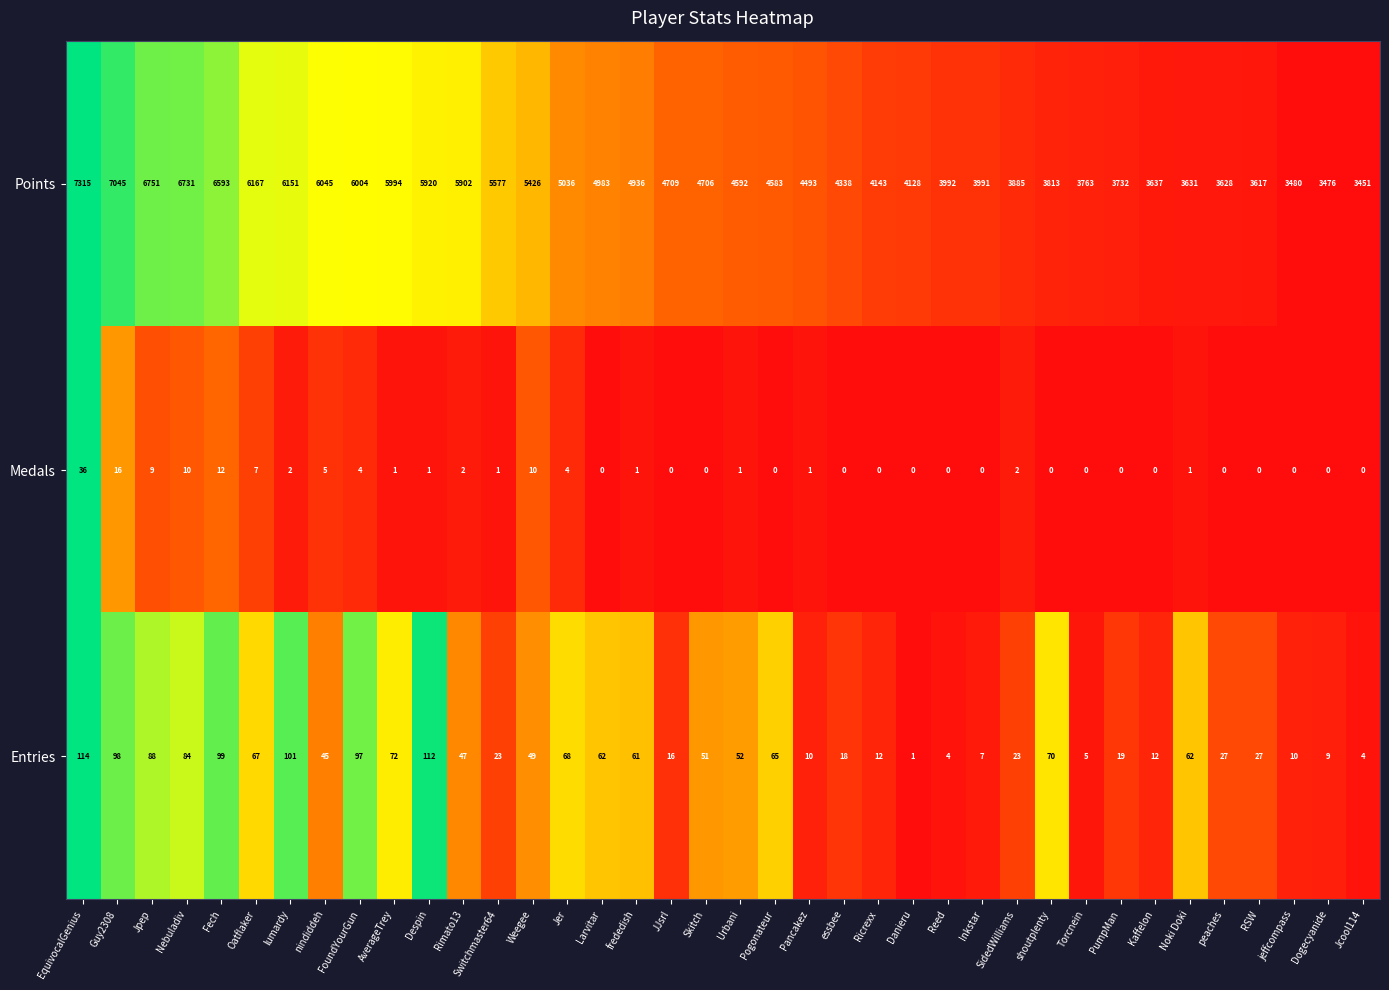

How many data points does each series have?

38